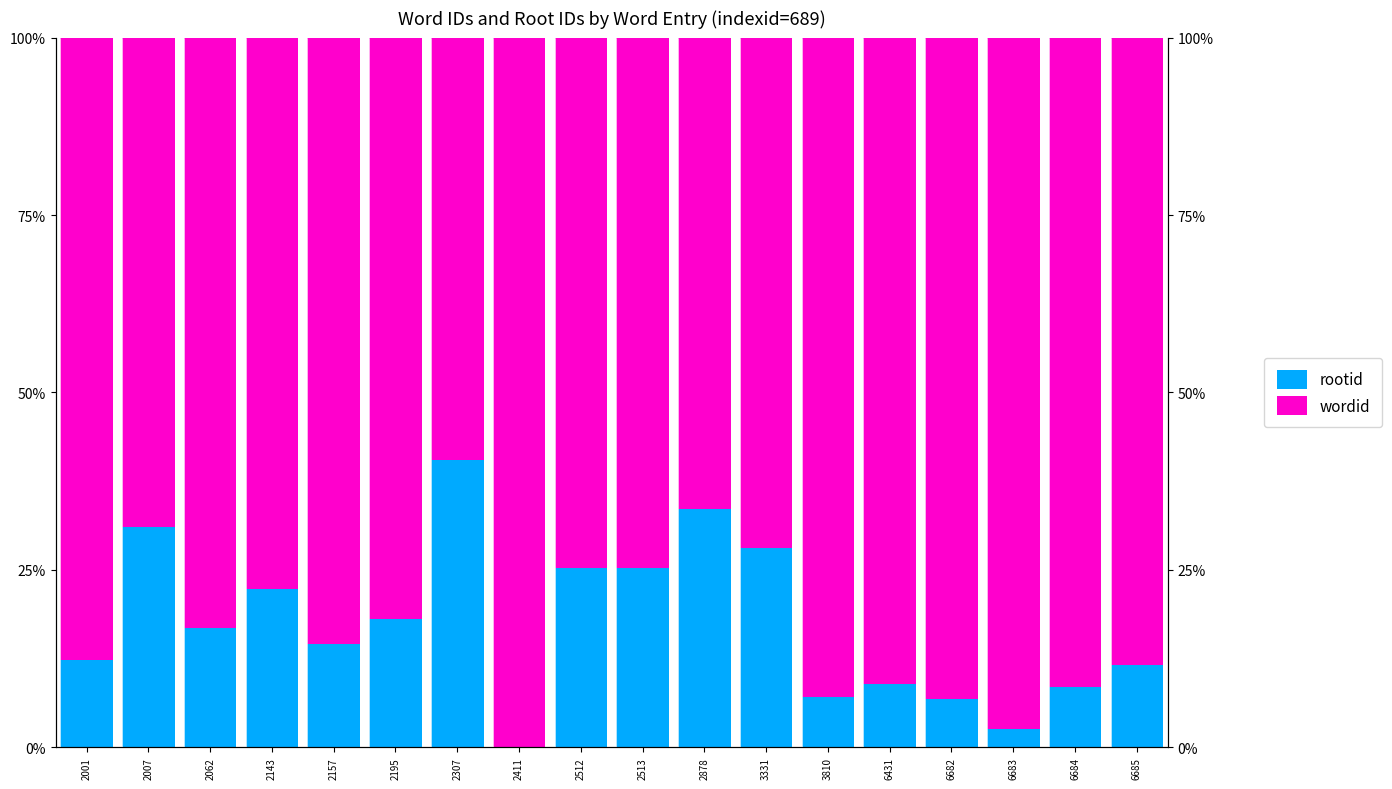

What is the value of the wordid bar at the 5th from the left?

0.9